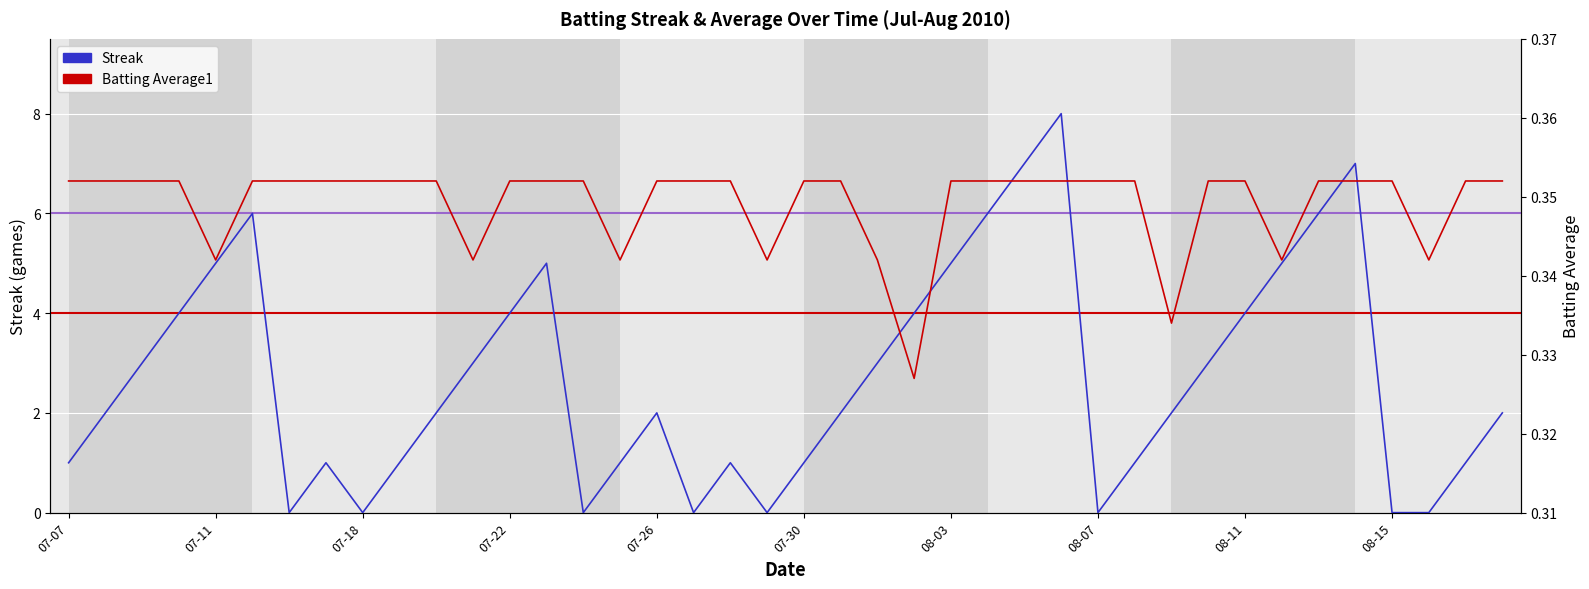

Does the chart display data point markers on the line(s)?

No